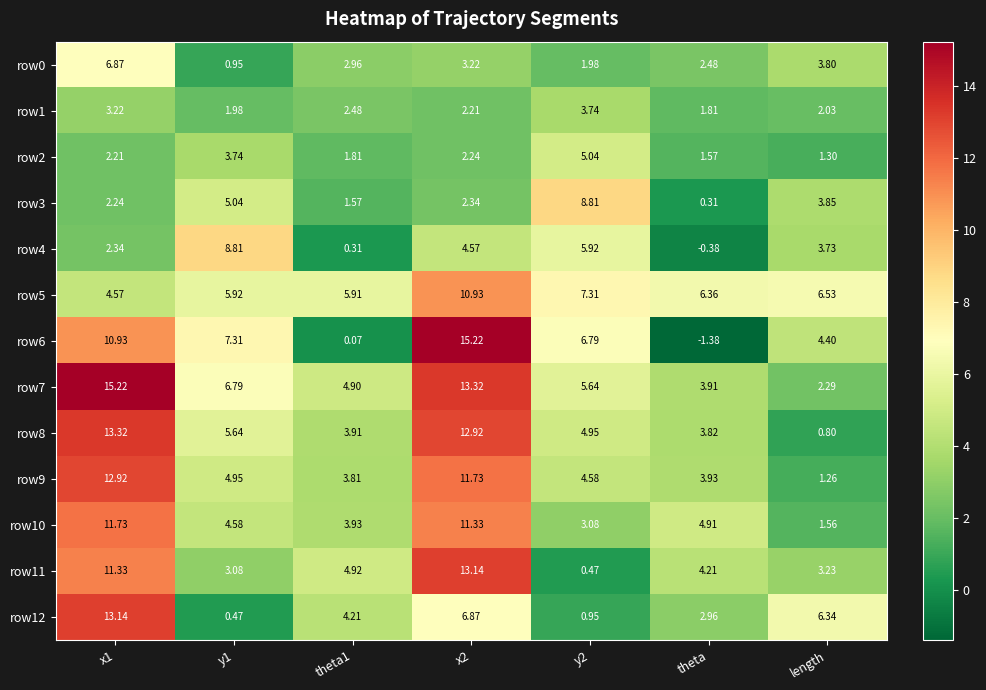

Which series changed the most between y1 and y2?

row3